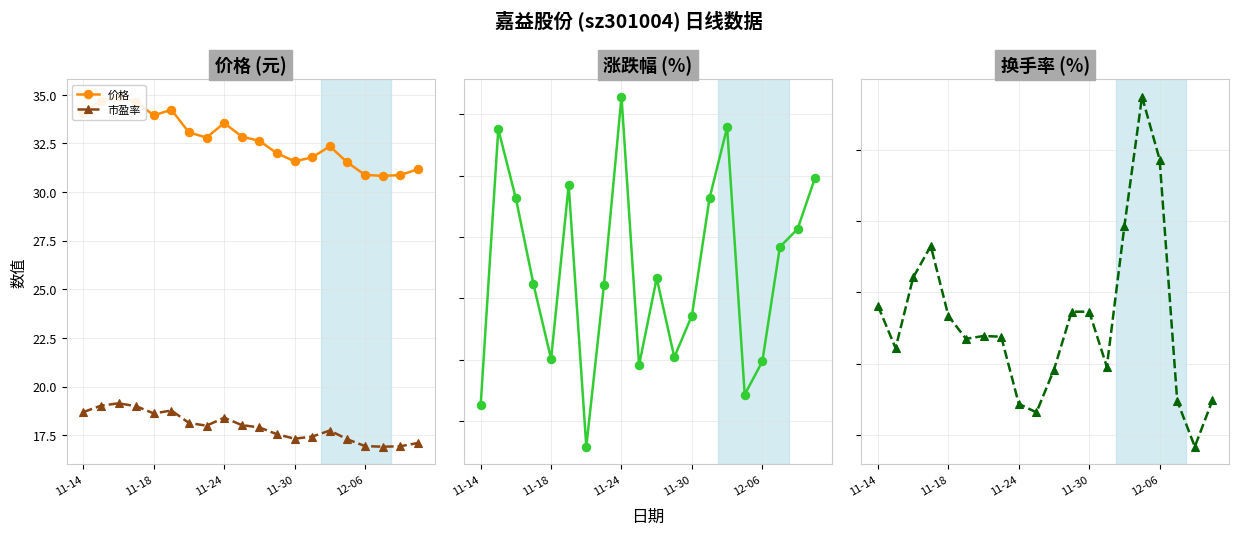

How many values in the 涨跌幅% series are below 0?

12